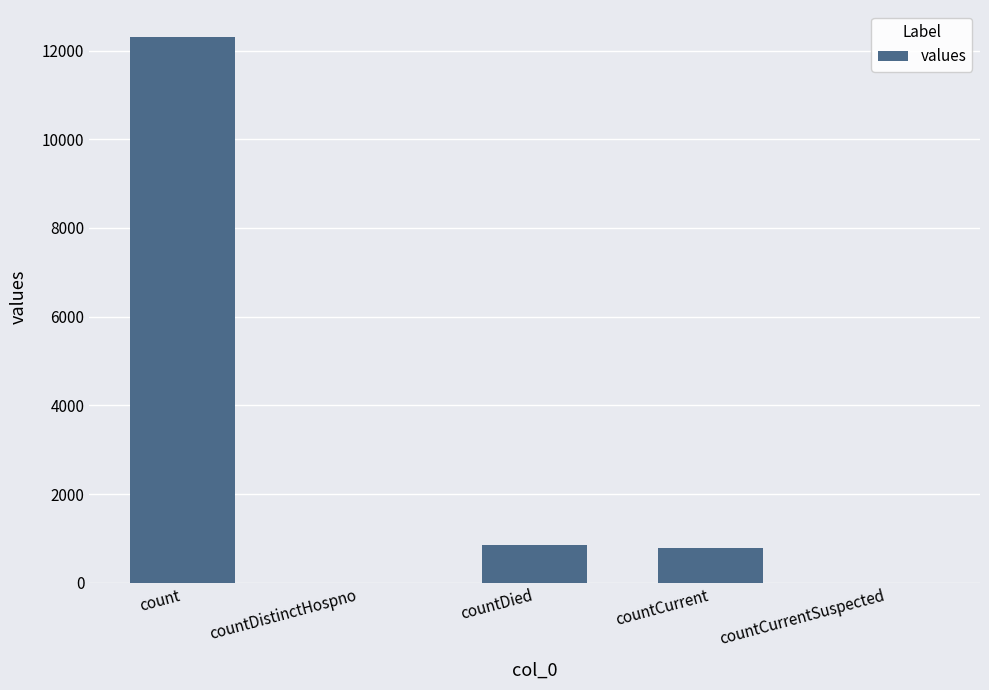

At which label is the value closest to 6149?

countDied